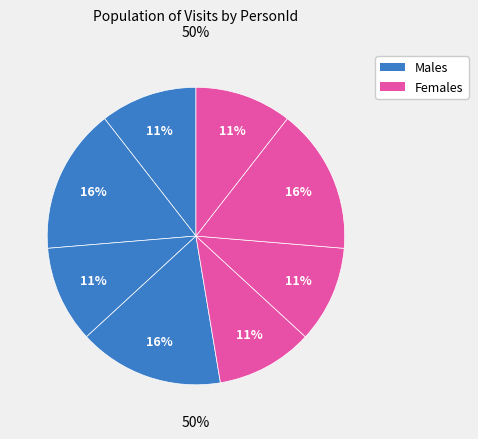

Does Person_3 account for over 50% of the chart?

No